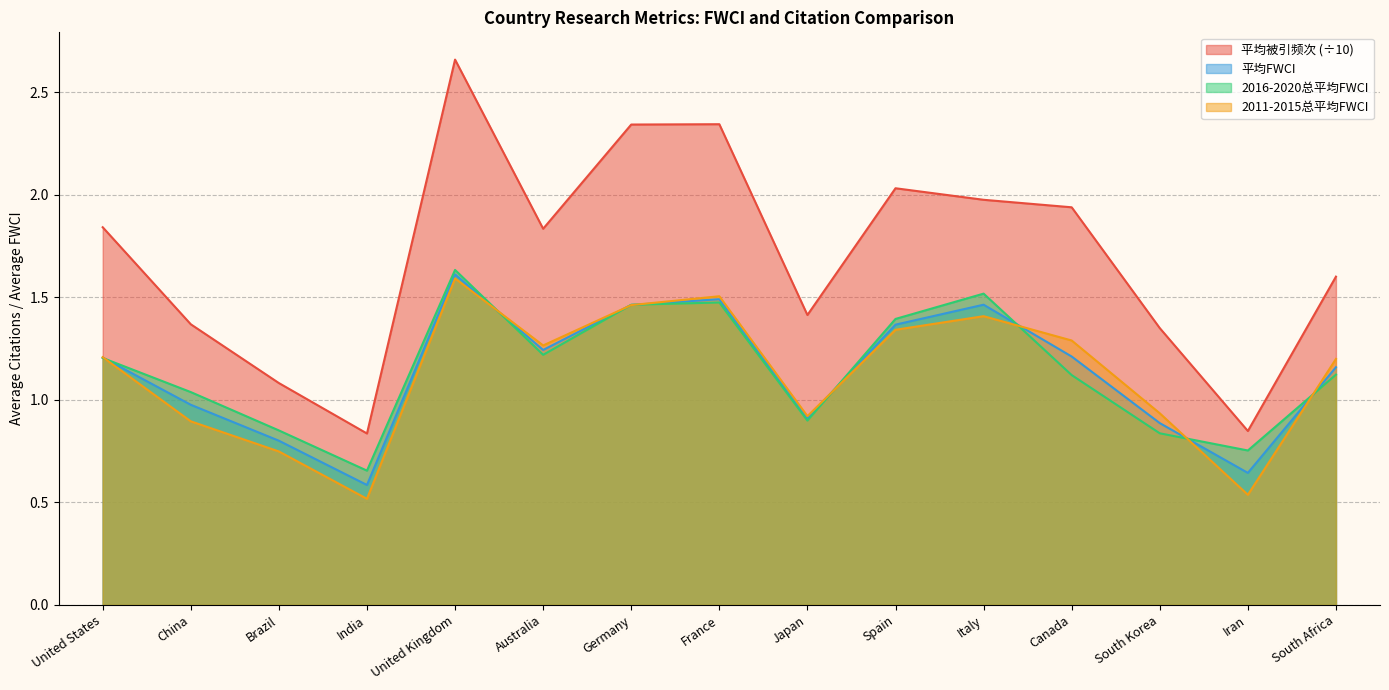

True or false: 2011-2015总平均FWCI and 2016-2020总平均FWCI cross at least once.

True